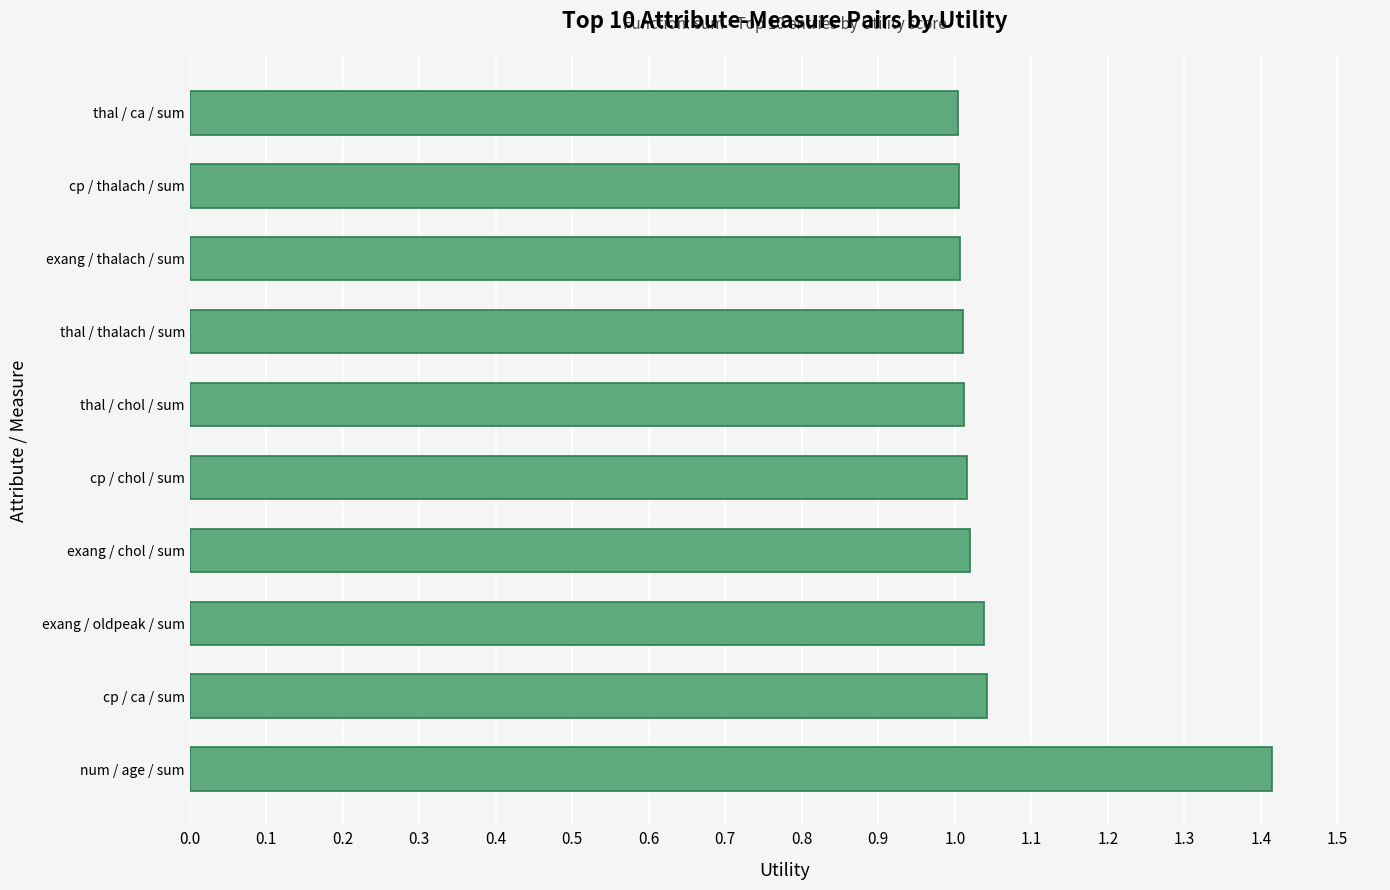

Which label corresponds to the largest value in the chart?

num / age / sum